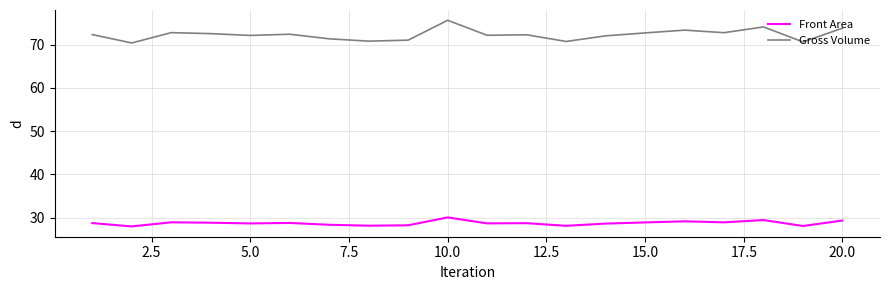

What is the highest value of the Front Area series?

30.0